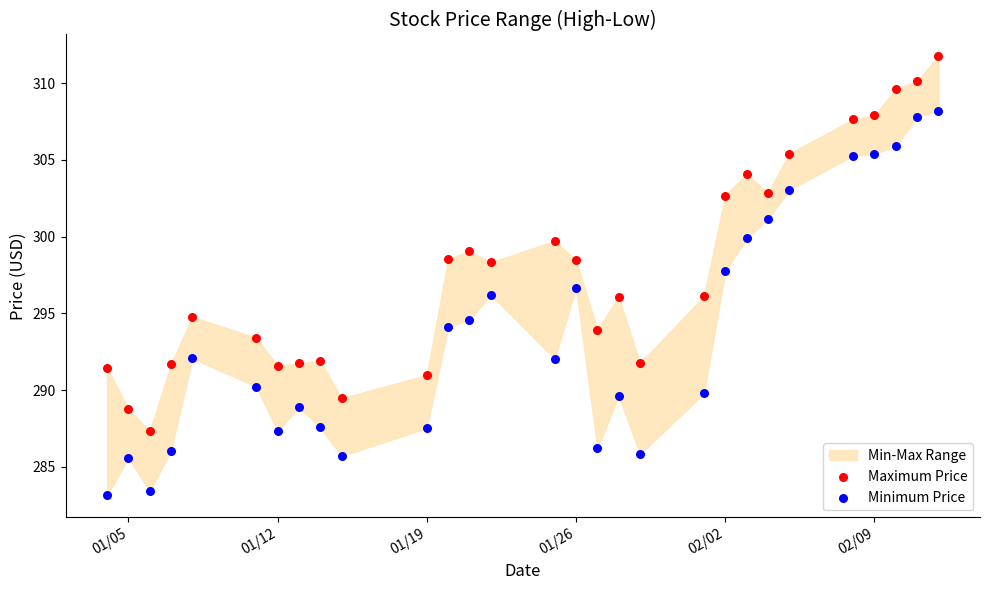

Across all series, what Y value is closest to 297?

296.7